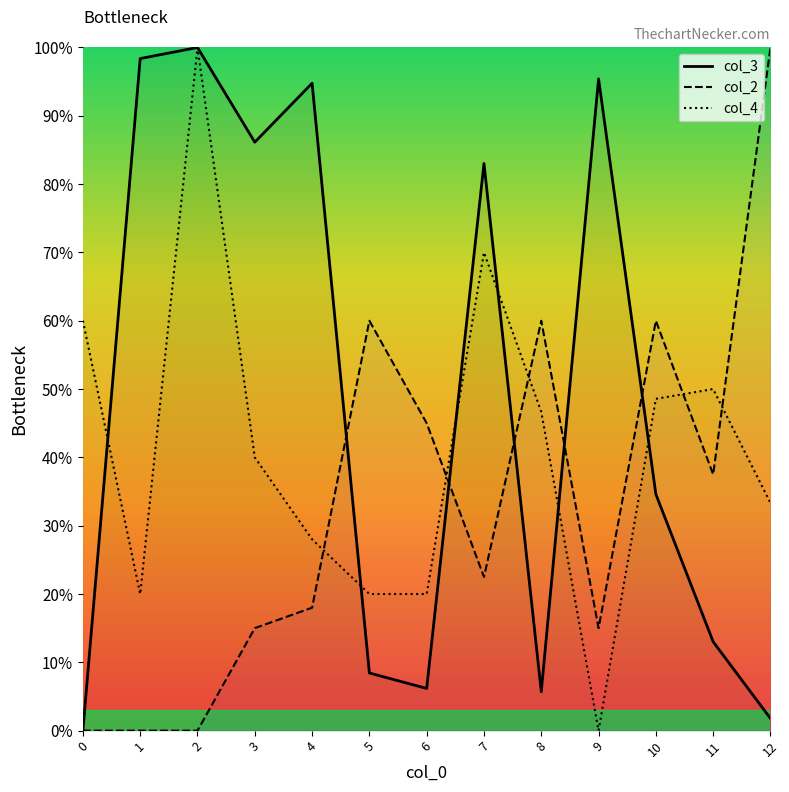

The col_4 series shows 31.1 at 1. True or false?

False